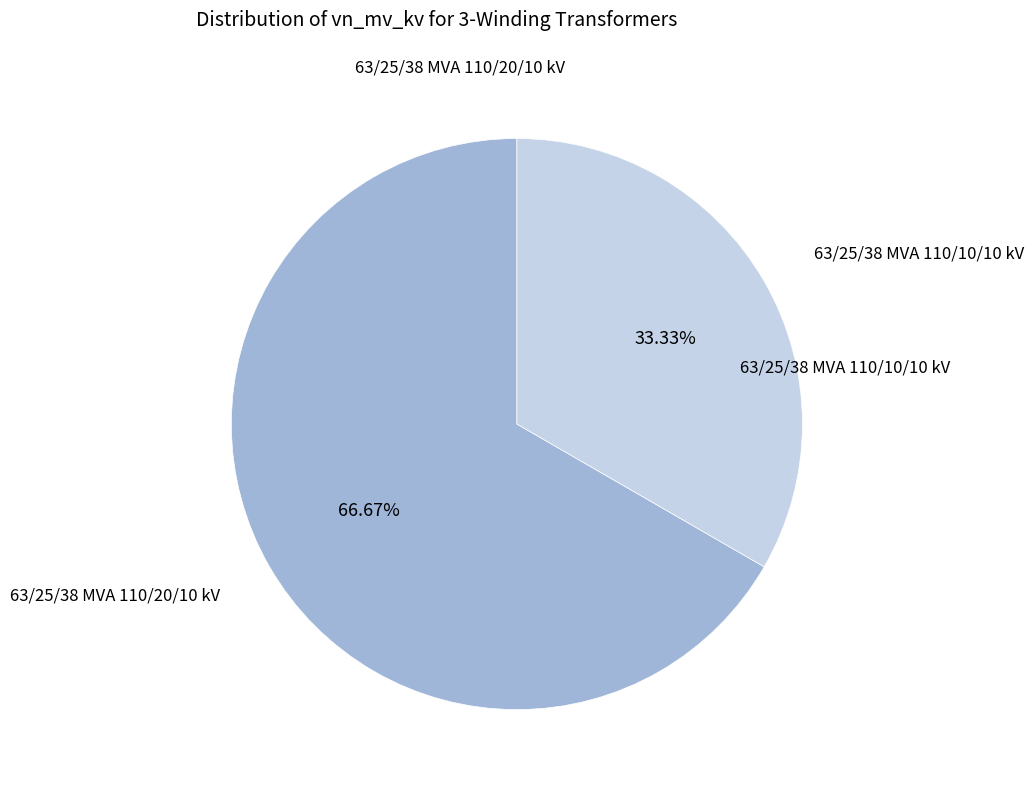

Is there any slice that represents more than half of the pie?

Yes